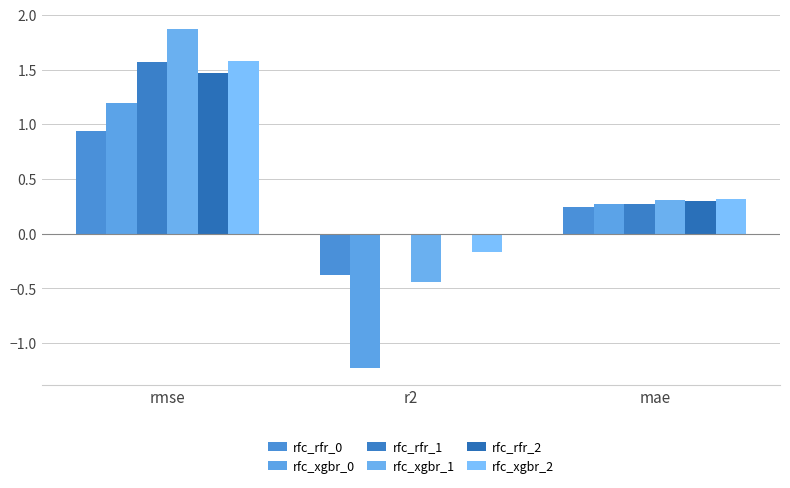

The rfc_rfr_2 series shows 0.3 at mae. True or false?

True